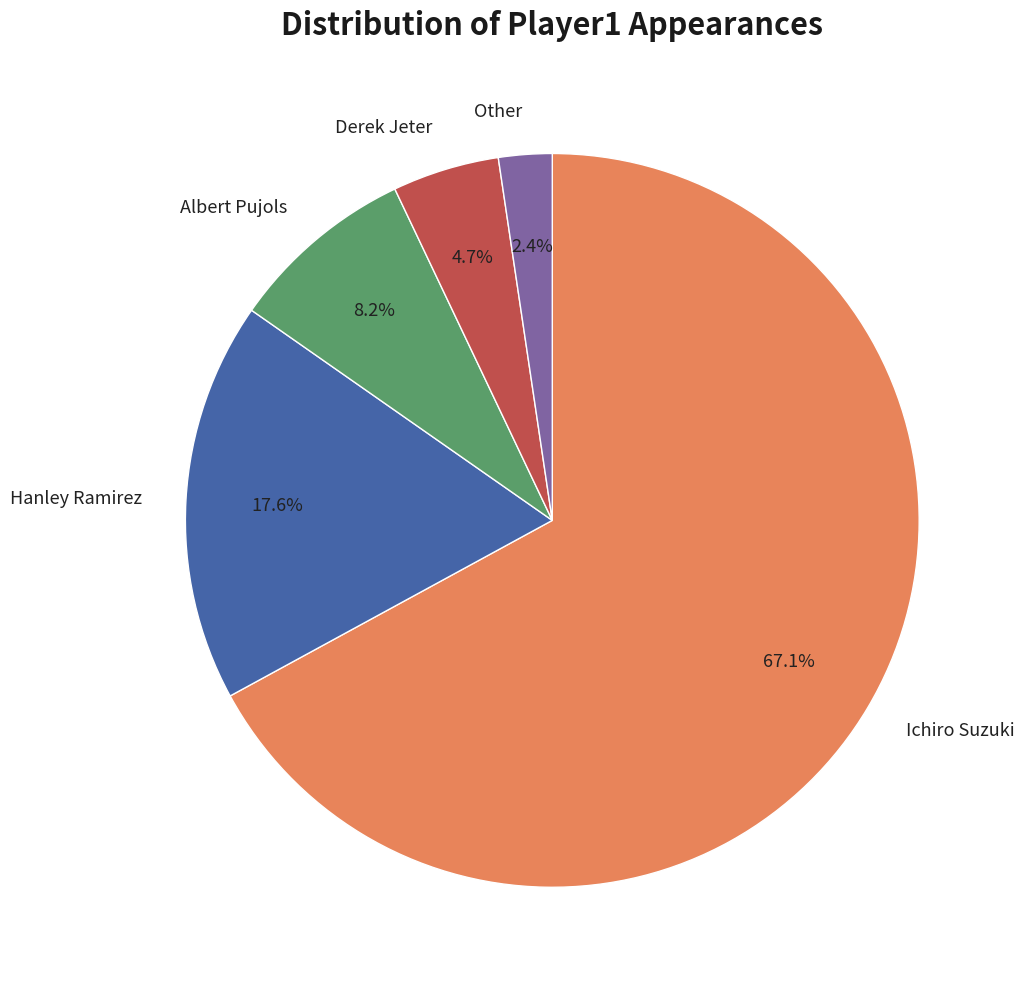

Is it true that Ichiro Suzuki is 67% of the pie?

True